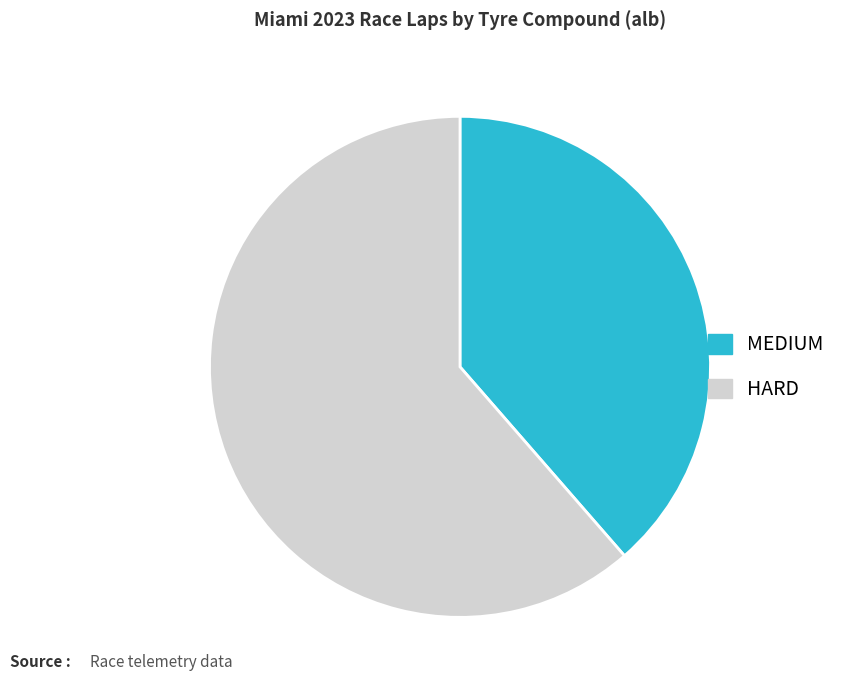

Is it true that MEDIUM is 39% of the pie?

True